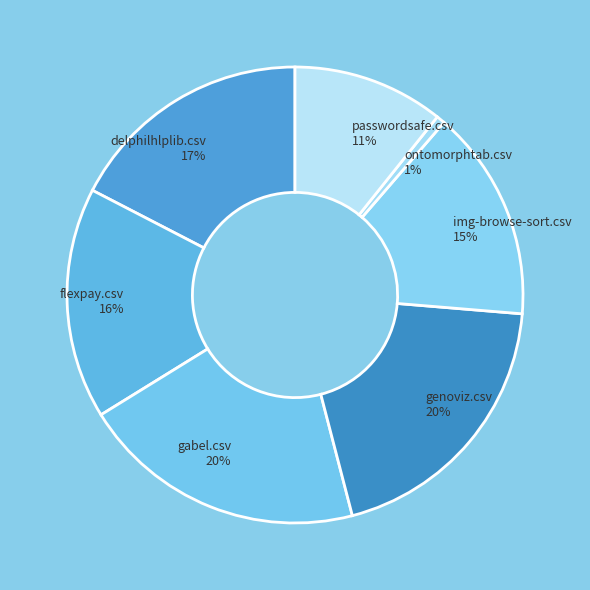

What percentage is the genoviz.csv slice, to the nearest percent?

20%